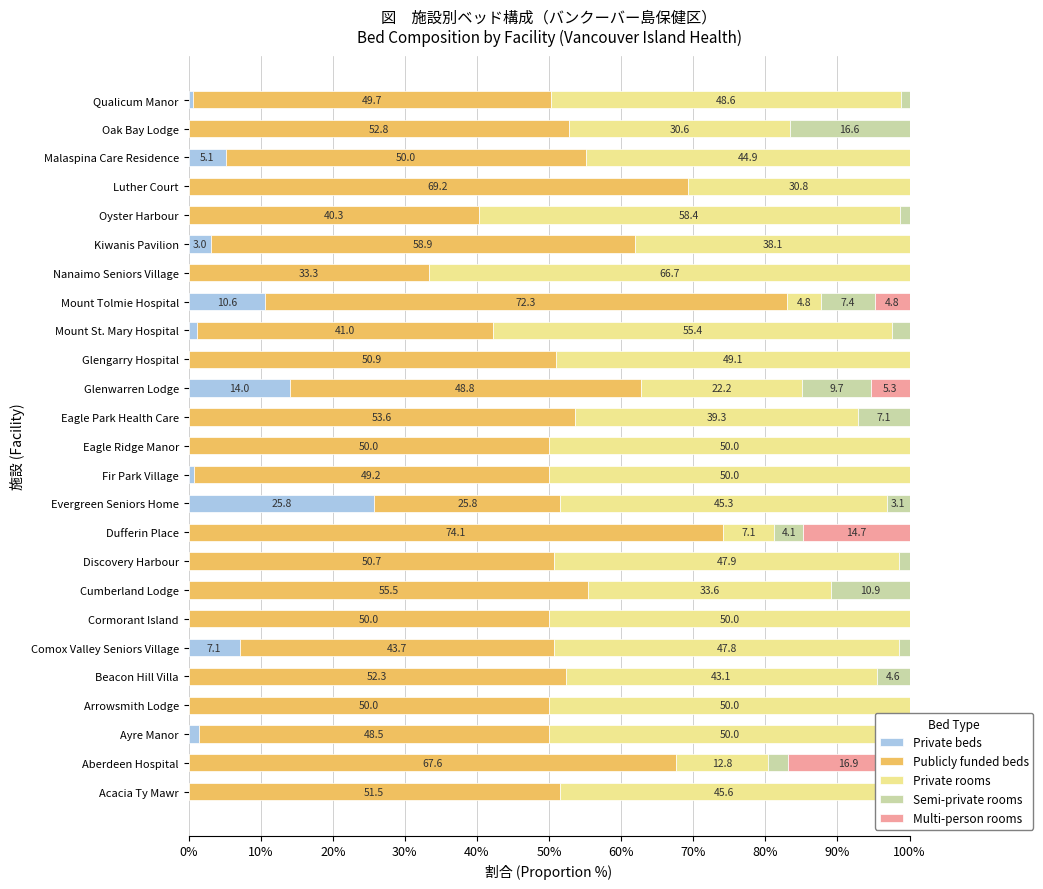

True or false: Multi-person rooms has a value of 0.0 at Beacon Hill Villa.

True